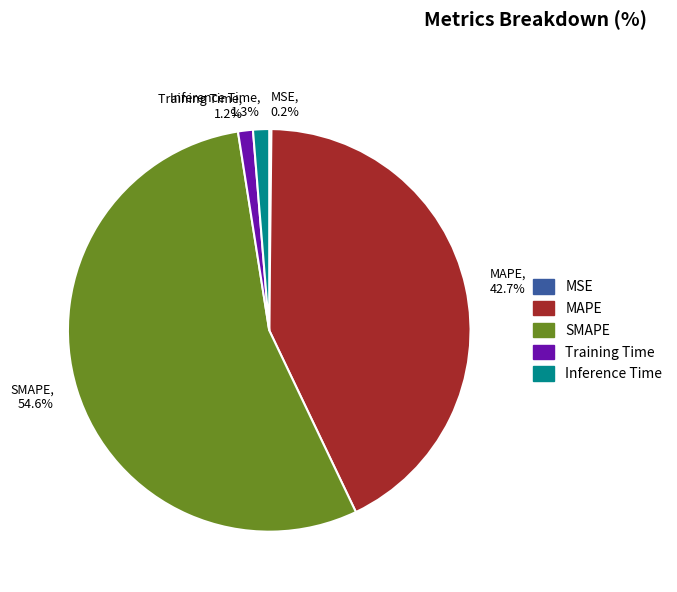

Between Inference Time and SMAPE, which is larger?

SMAPE